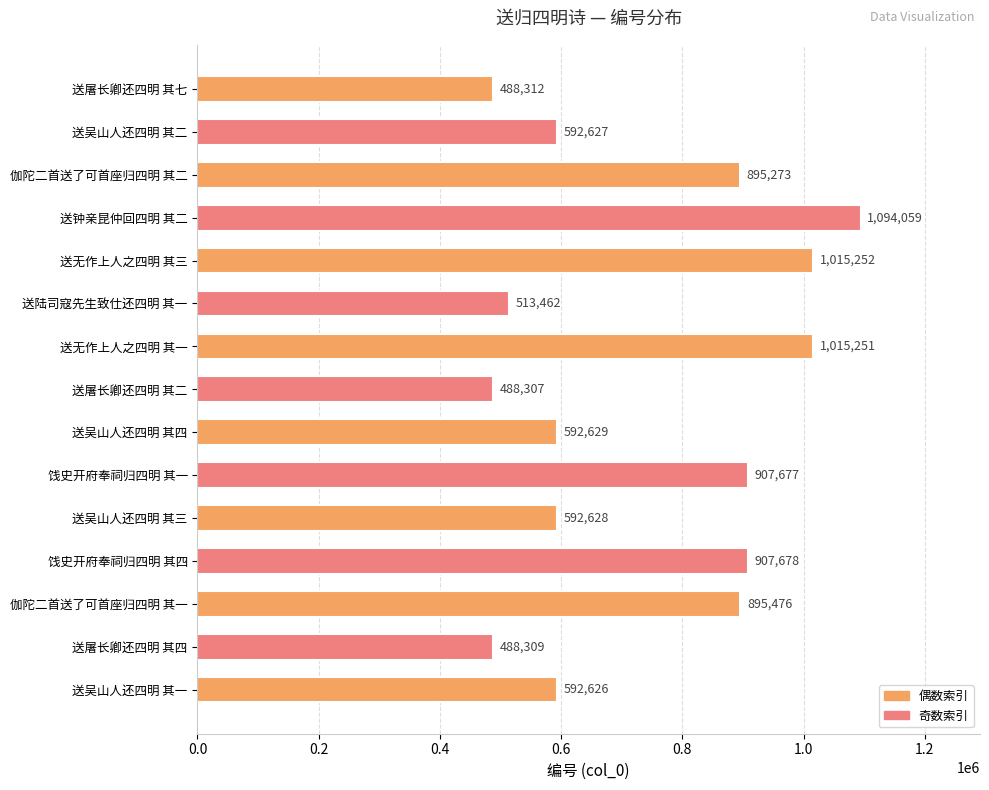

How many bars are there in total?

15